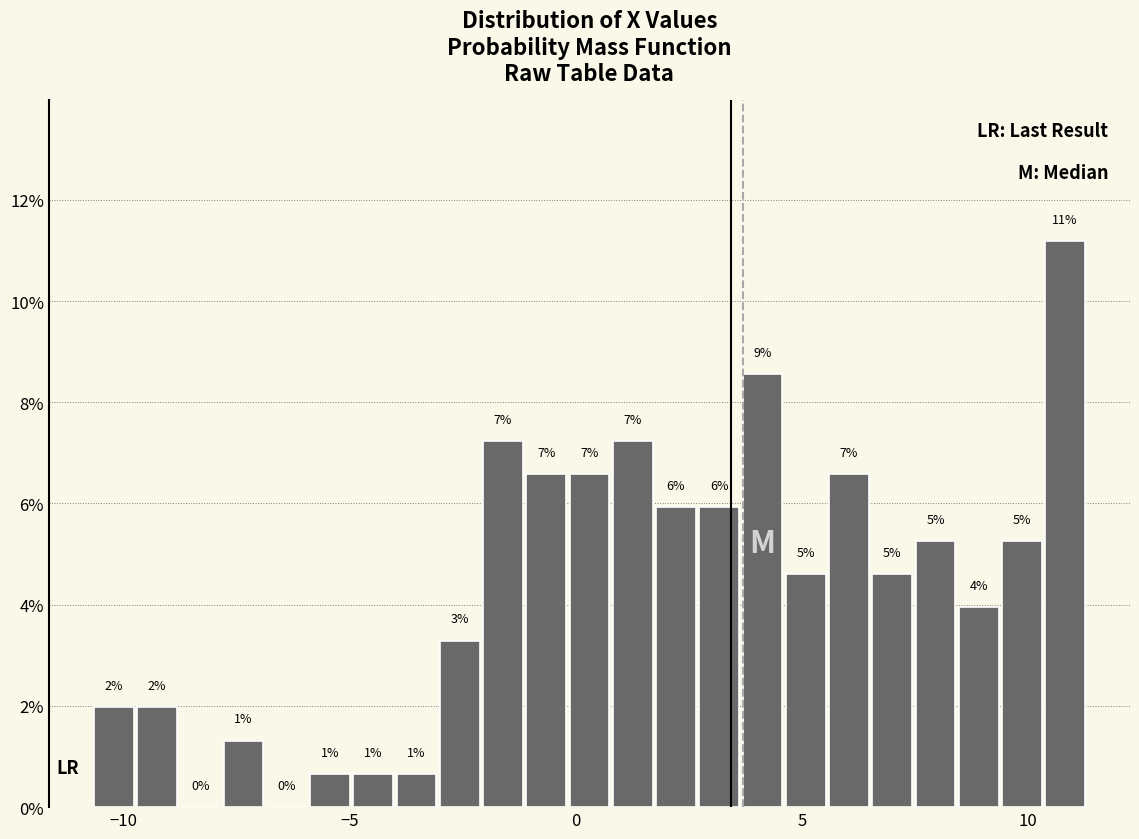

Around what value on the x-axis is the tallest bar? Give the approximate position of its centre, as read against the axis.

11.0